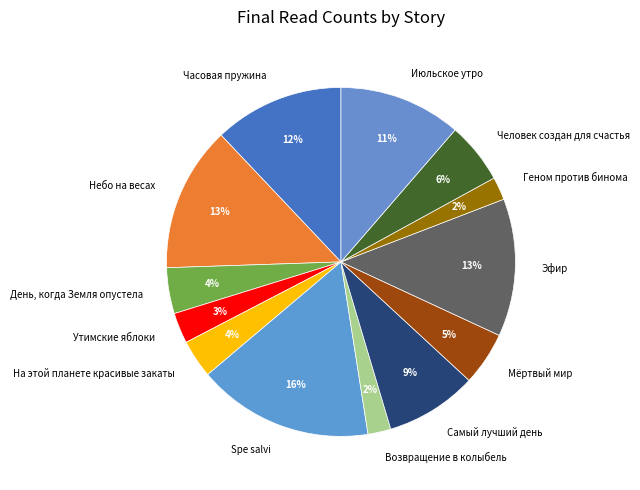

To the nearest percent, what is the difference between the largest and smallest slice percentages?

14%